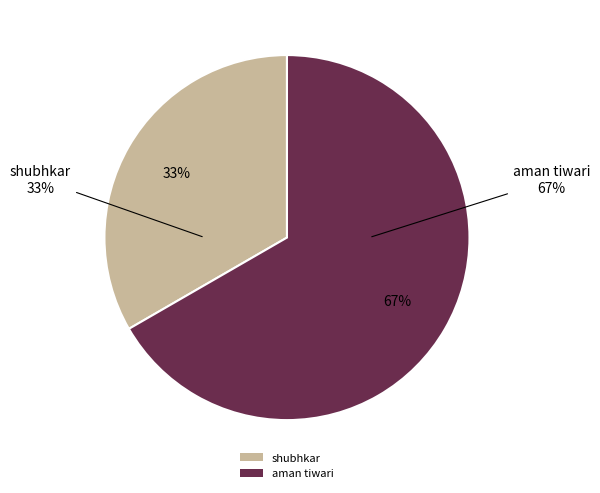

Is shubhkar the majority of the pie?

No